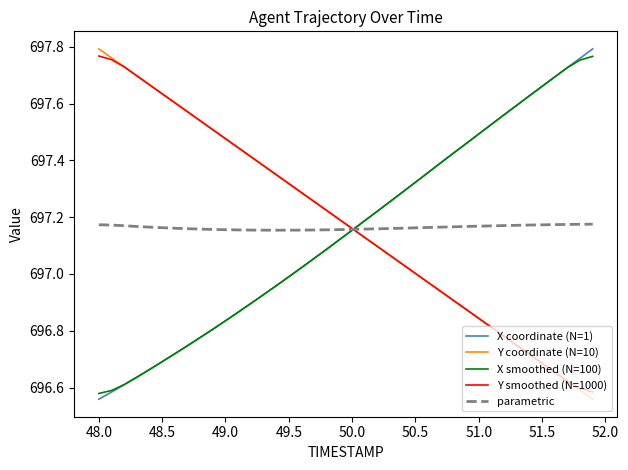

What is the sum of all Y smoothed (N=1000) values?

27887.0